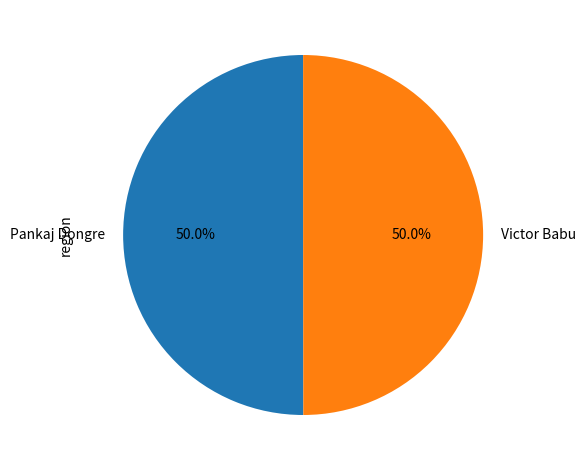

To the nearest percent, what portion does Victor Babu represent?

50%